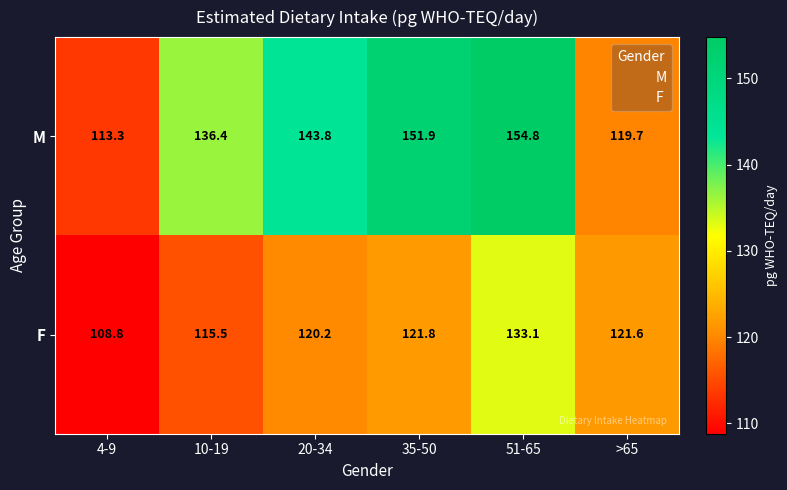

The value of F at 20-34 is 72.8. True or false?

False